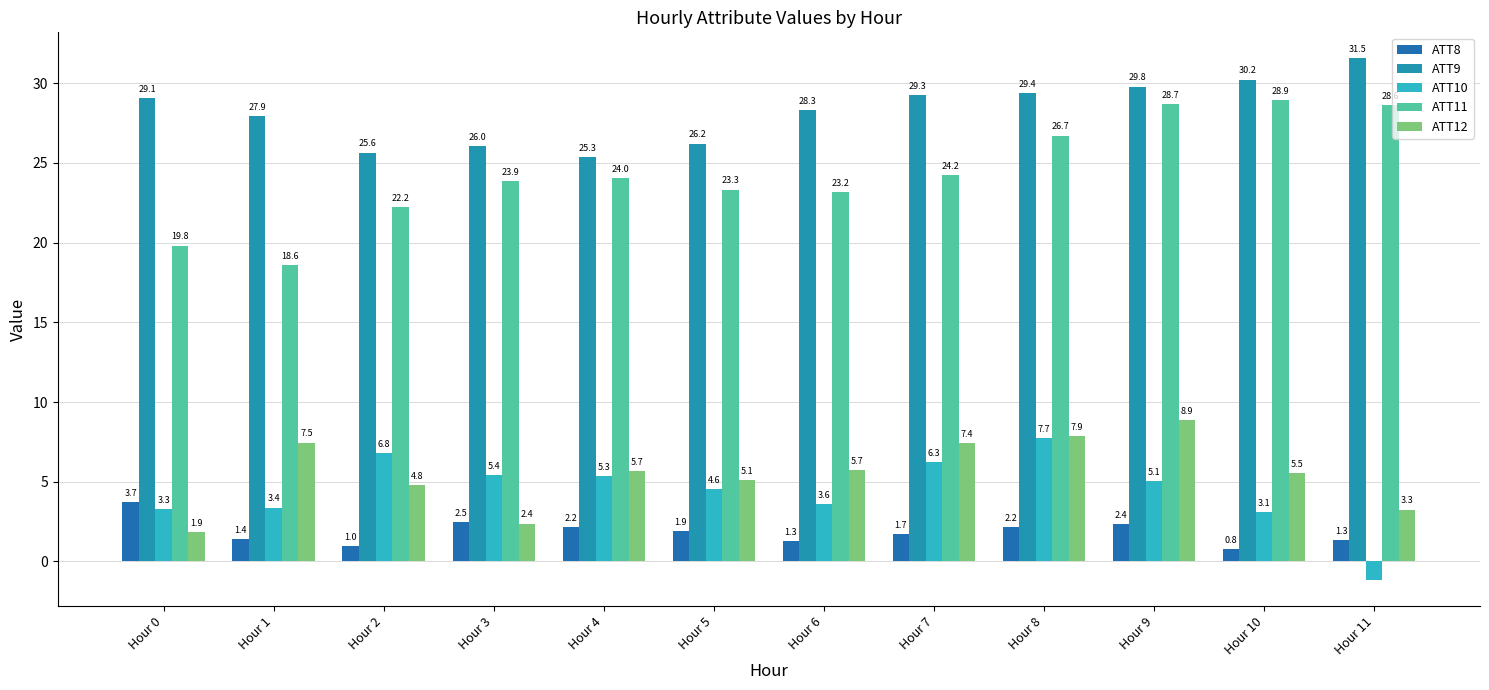

What is the value of the ATT11 bar at the 7th from the left?

23.2